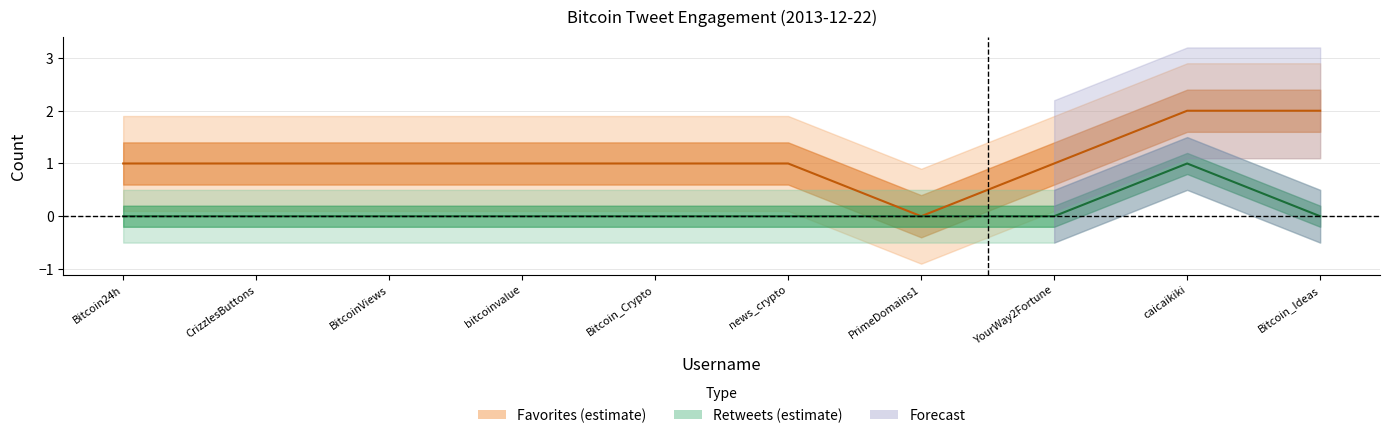

What is the label of the 10th point from the left?

Bitcoin_Ideas